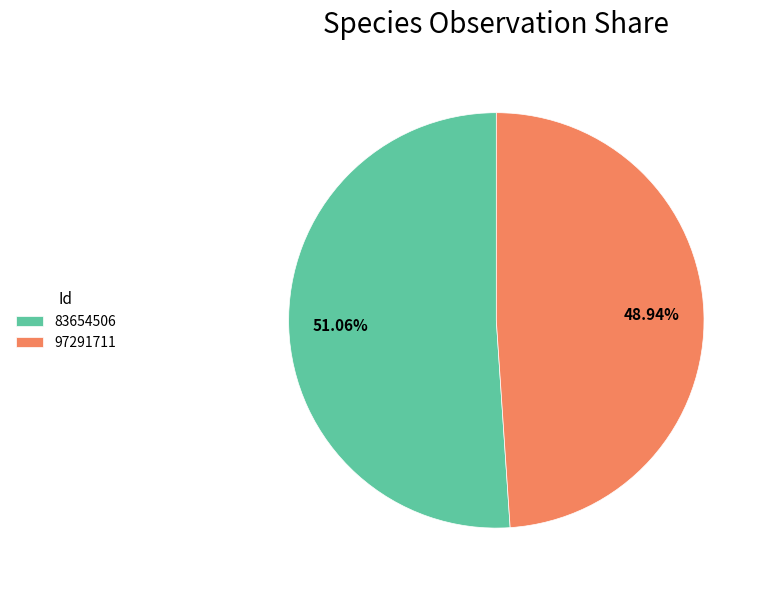

How many slices are in this pie chart?

2